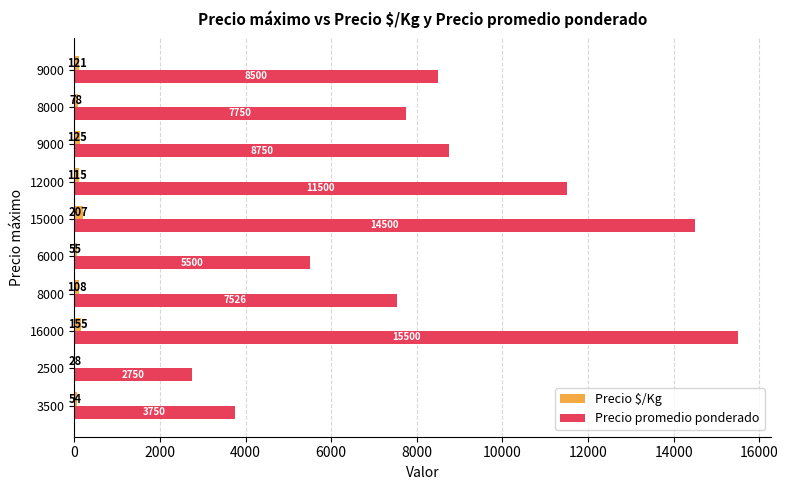

Reading left to right, list all the values displayed in this chart.

Precio $/Kg: 54	28	155	108	55	207	115	125	78	121
Precio promedio ponderado: 3750	2750	15500	7526	5500	14500	11500	8750	7750	8500